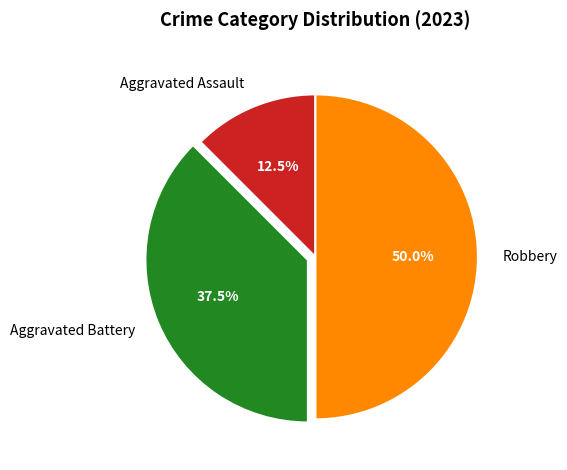

To the nearest percent, what is the average slice percentage?

33%